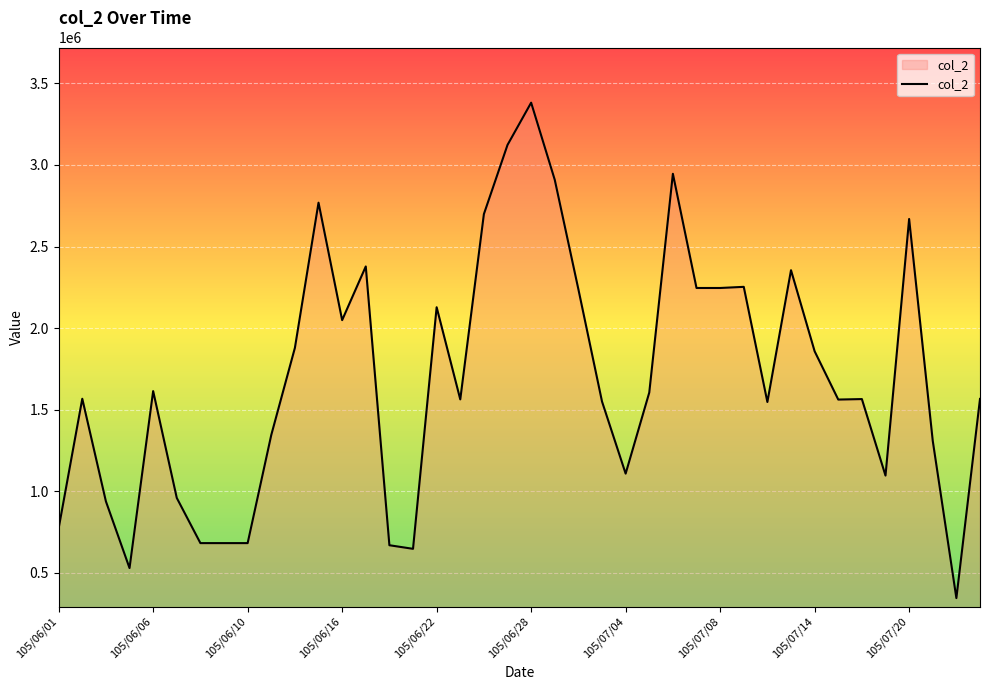

What is the difference between the maximum and minimum values?

3037000